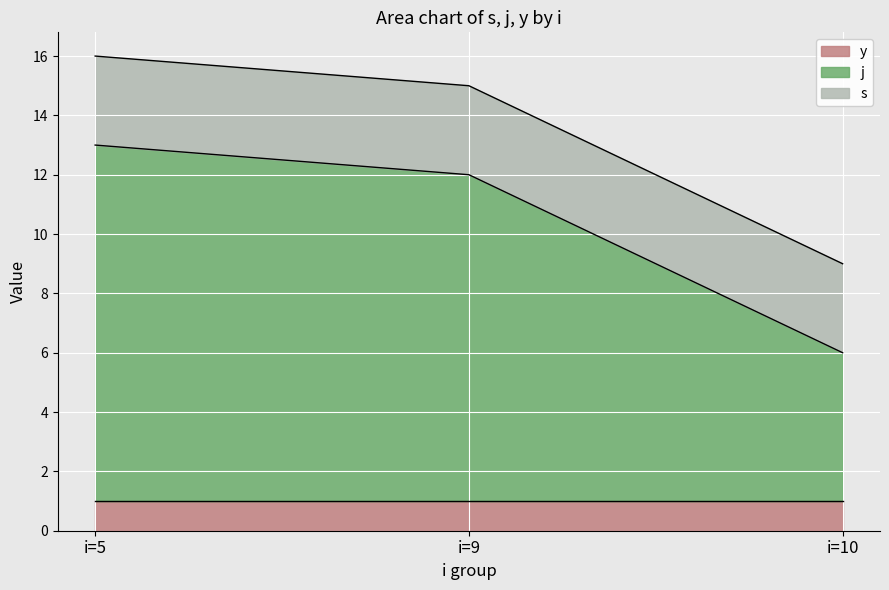

At i=9, list the series in order from smallest to largest.

y, s, j